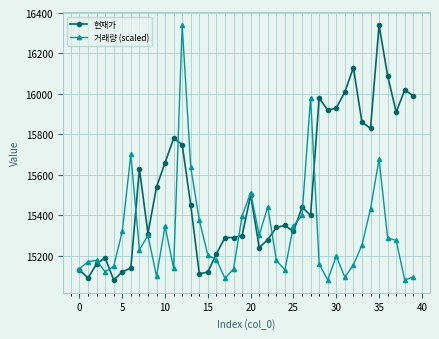

True or false: 거래량 (scaled) and 현재가 intersect in this chart.

True